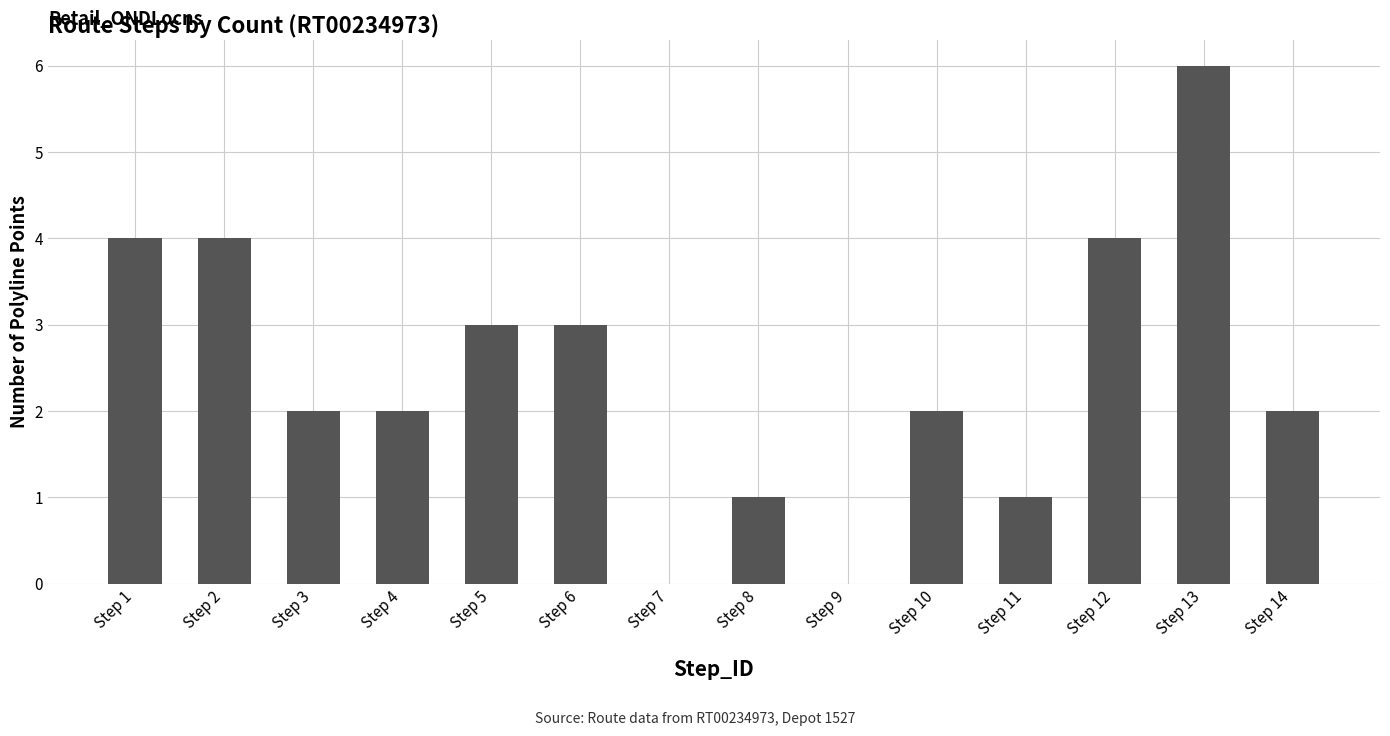

Does the chart contain stacked bars?

No